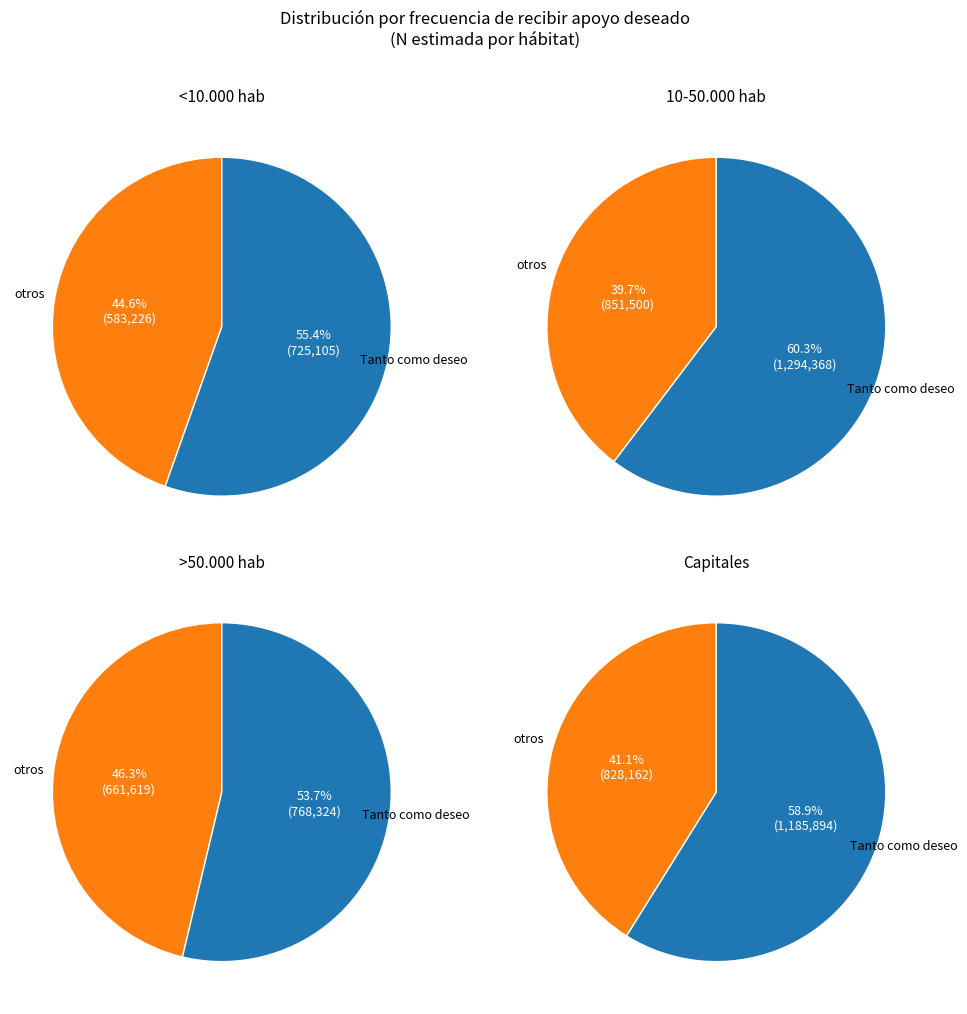

Is it true that <10.000 hab is 18% of the pie?

True